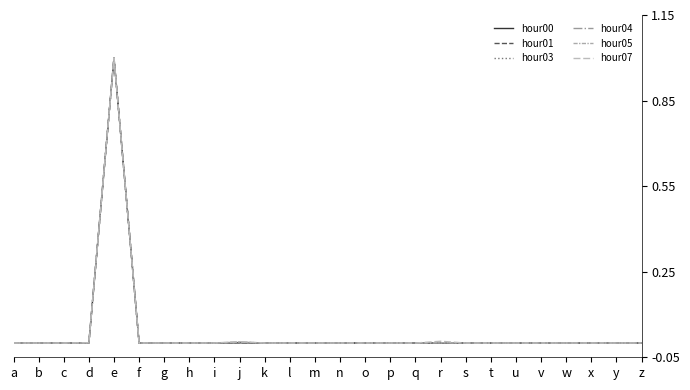

Is it true that hour00 equals 0.0 at c?

True